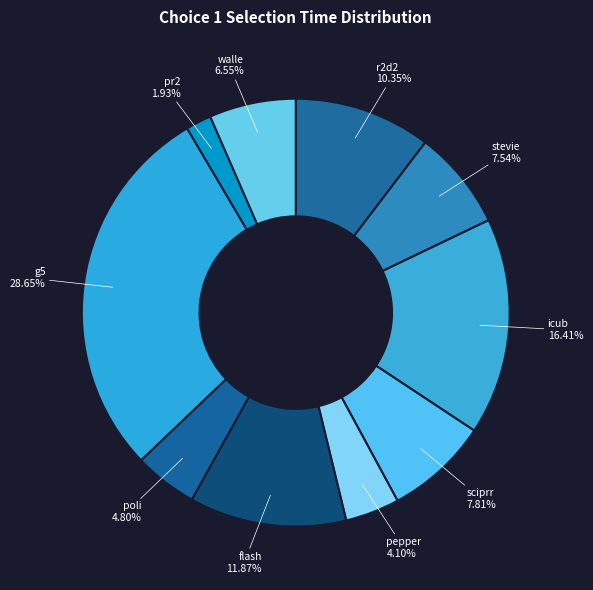

Is the sum of poli and pepper greater than half?

No